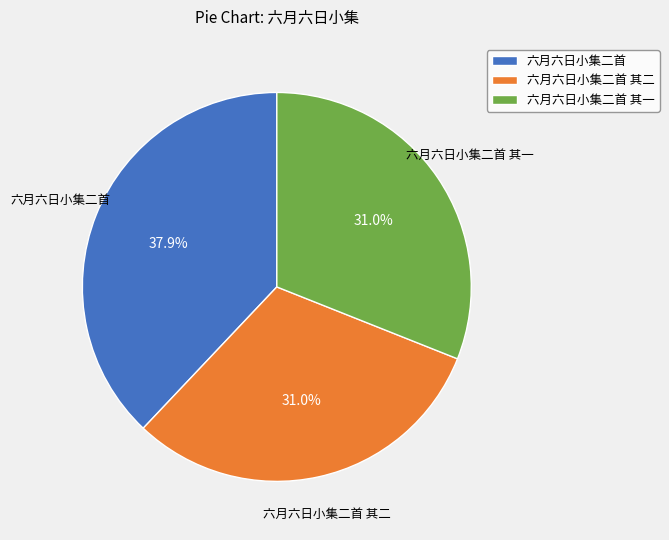

True or false: 六月六日小集二首 accounts for 46% of the total.

False